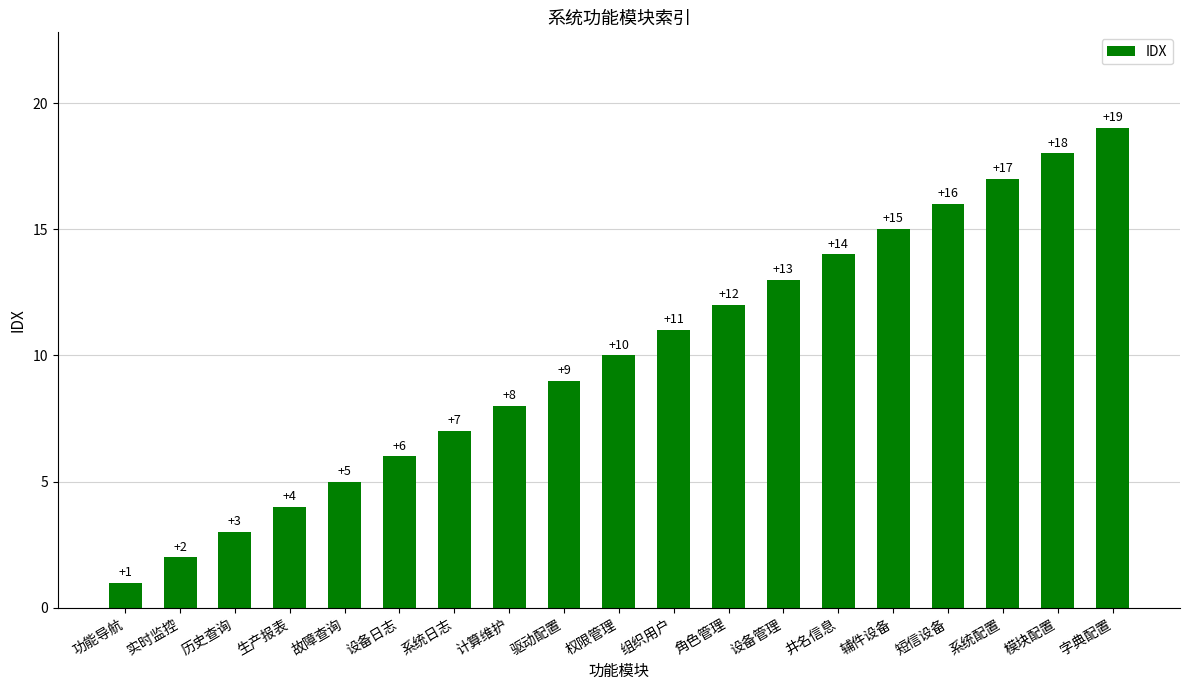

How many bars are there in total?

19